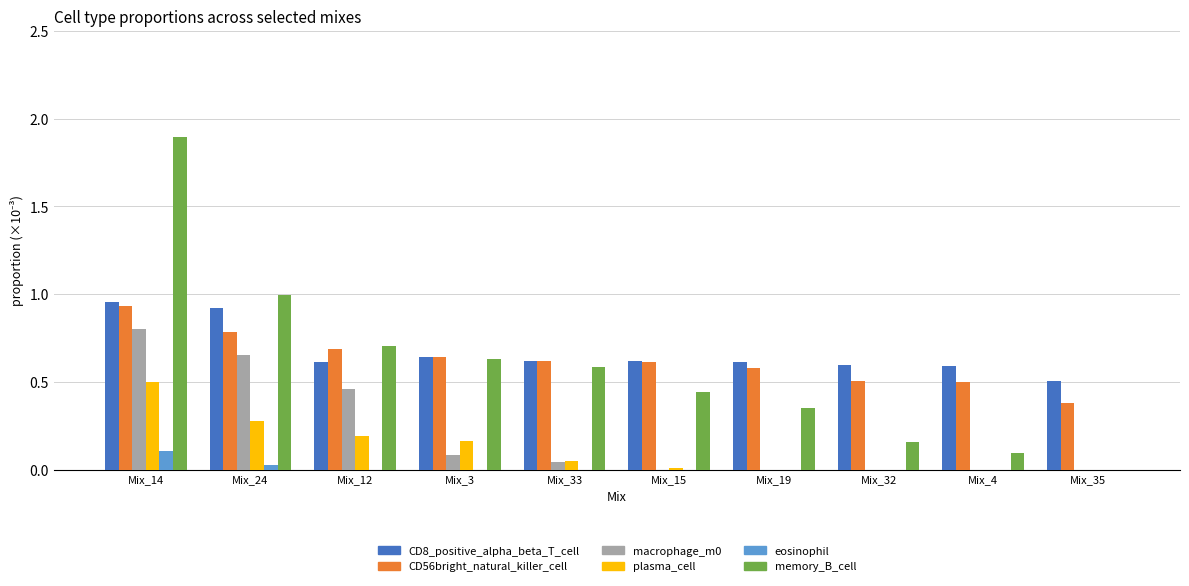

At which category does the chart reach its peak across all series?

Mix_14